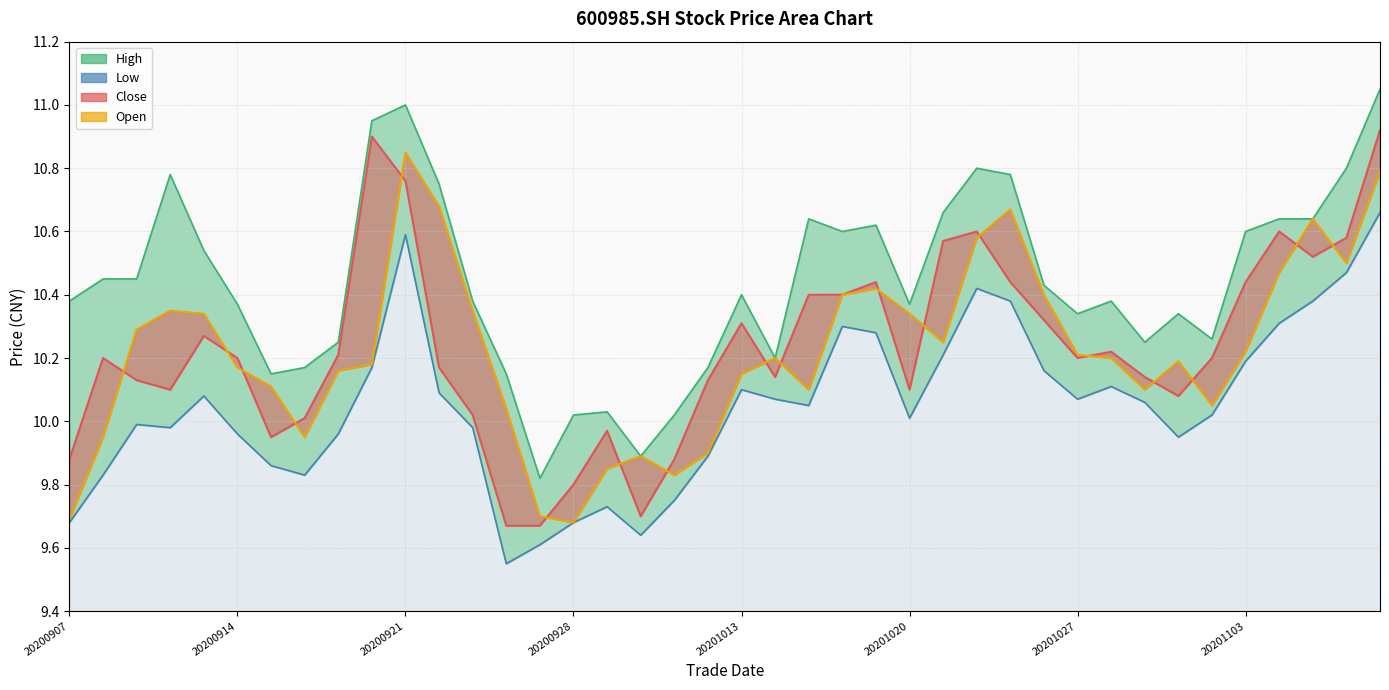

At which category is the sum across all series the highest?

39